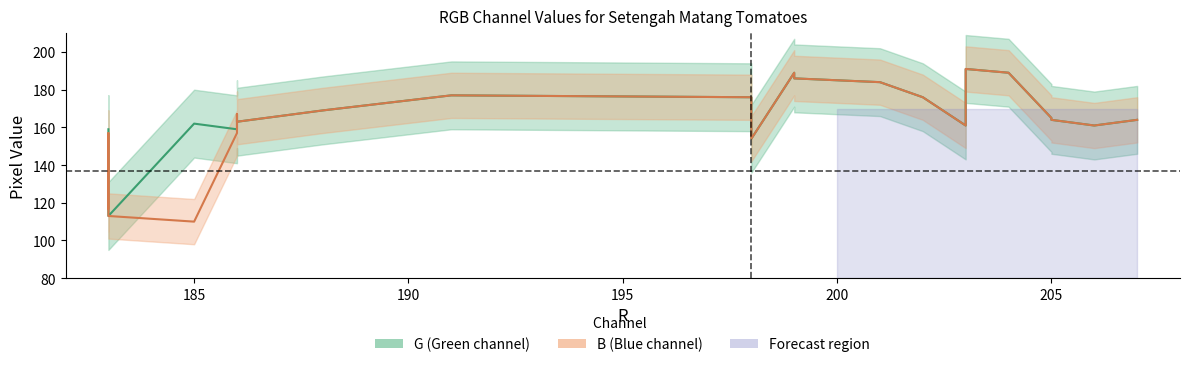

At which label is G closest to 152?

198